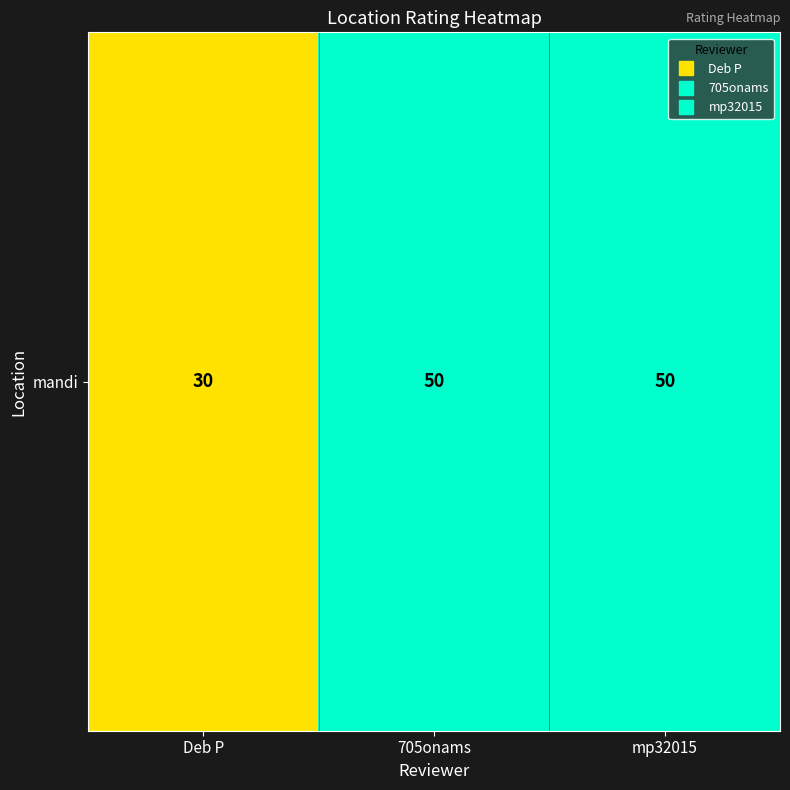

Which category has the highest value across all series?

705onams